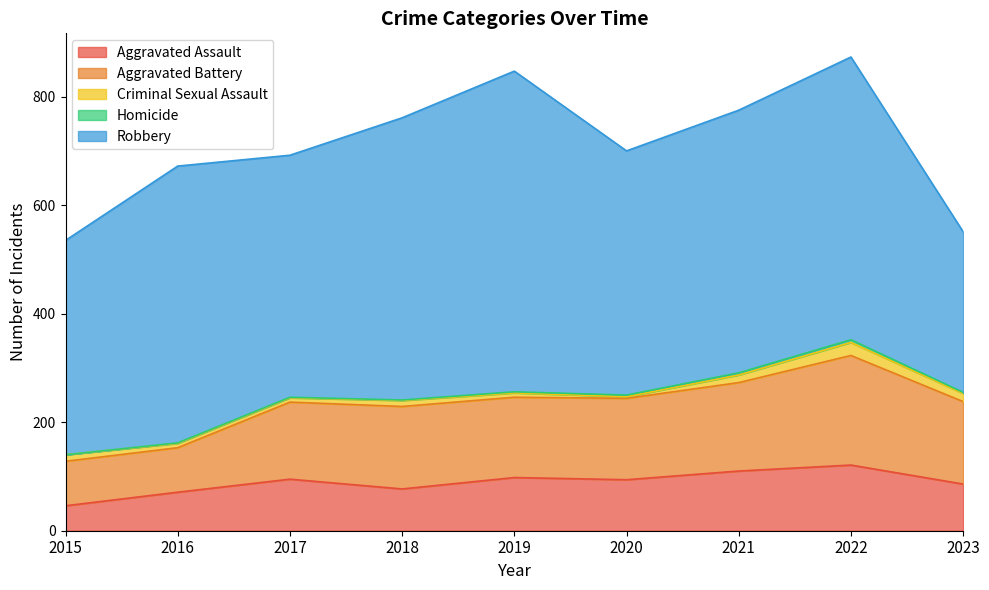

What is the highest value of the Criminal Sexual Assault series?

24